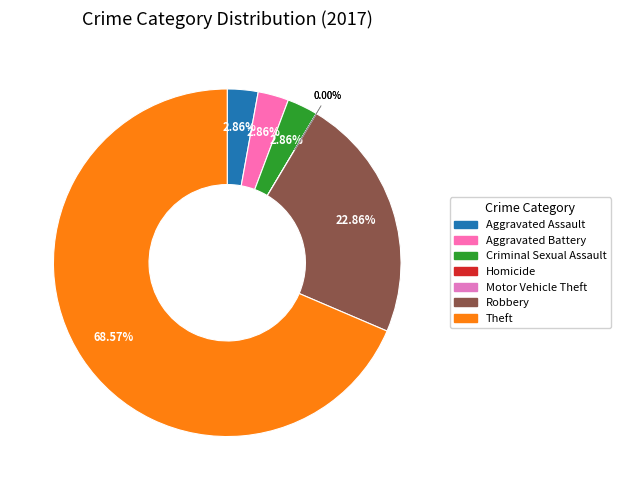

What is the smallest slice in the pie chart?

Homicide